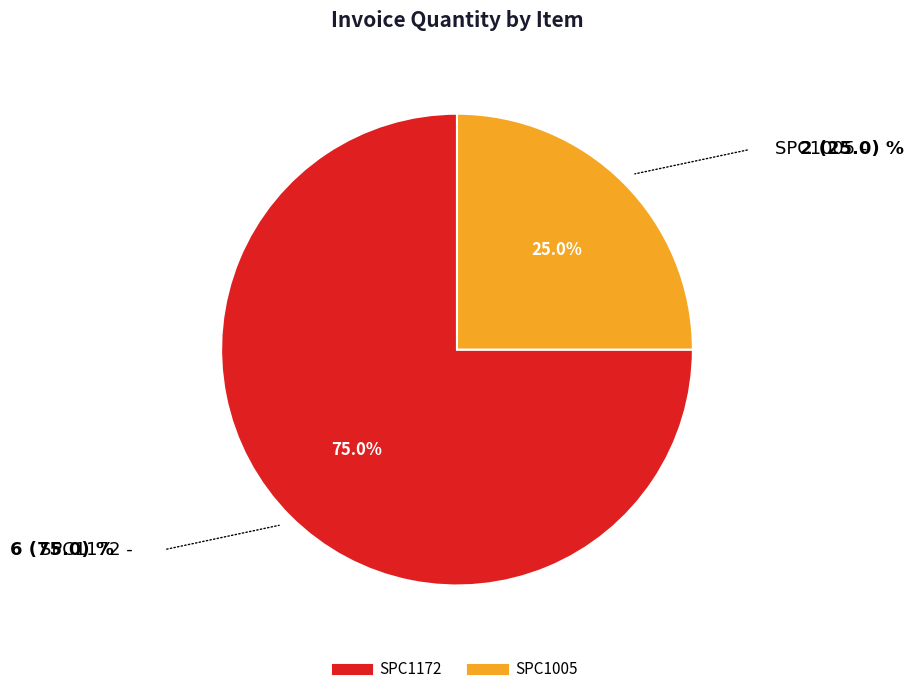

What is the smallest slice in the pie chart?

SPC1005